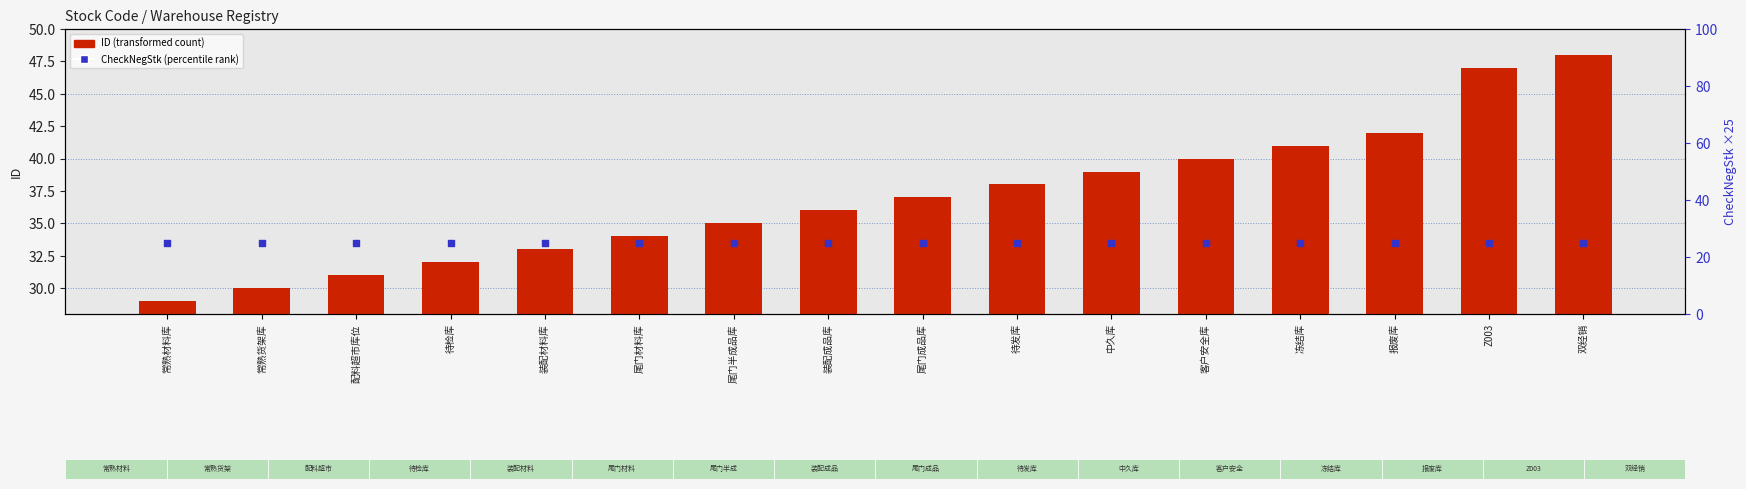

Which series has the largest Y range (max minus min)?

ID (transformed count)